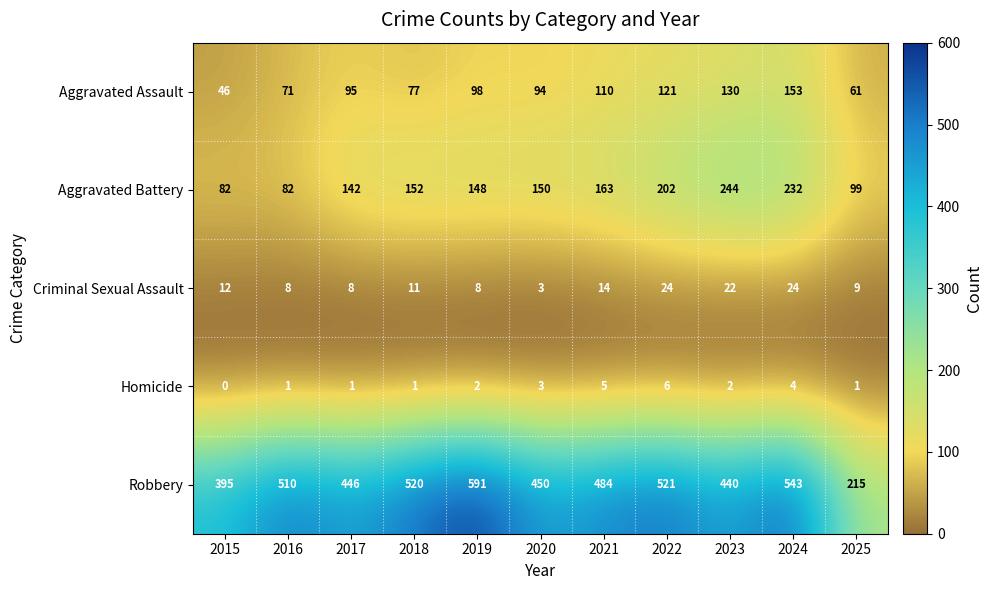

At which label is Aggravated Battery closest to 163?

2021